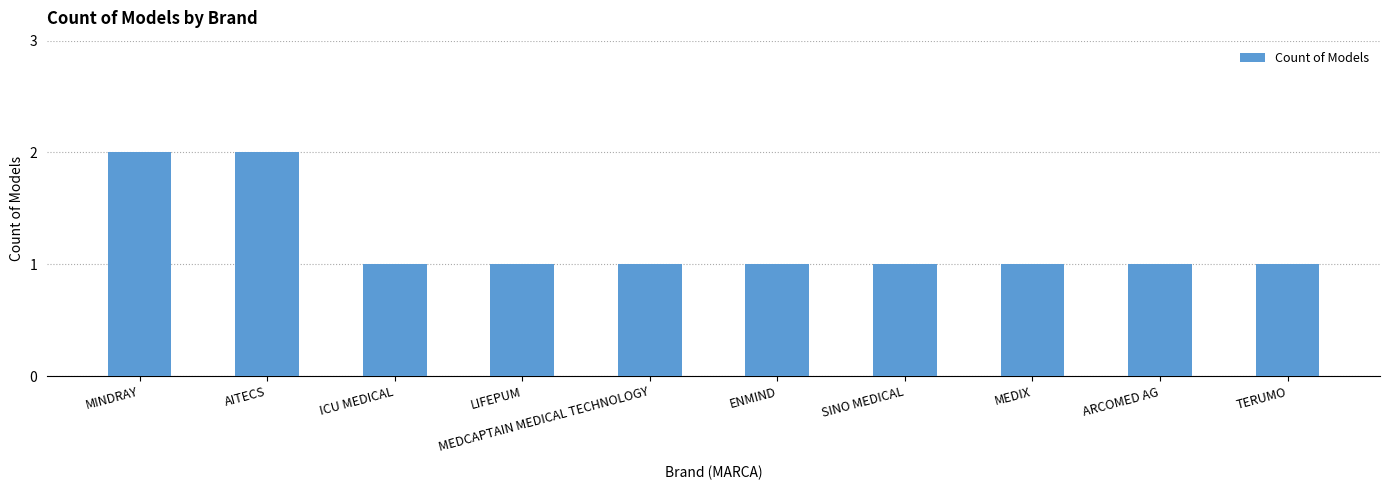

What is the value of the 8th bar from the left?

1